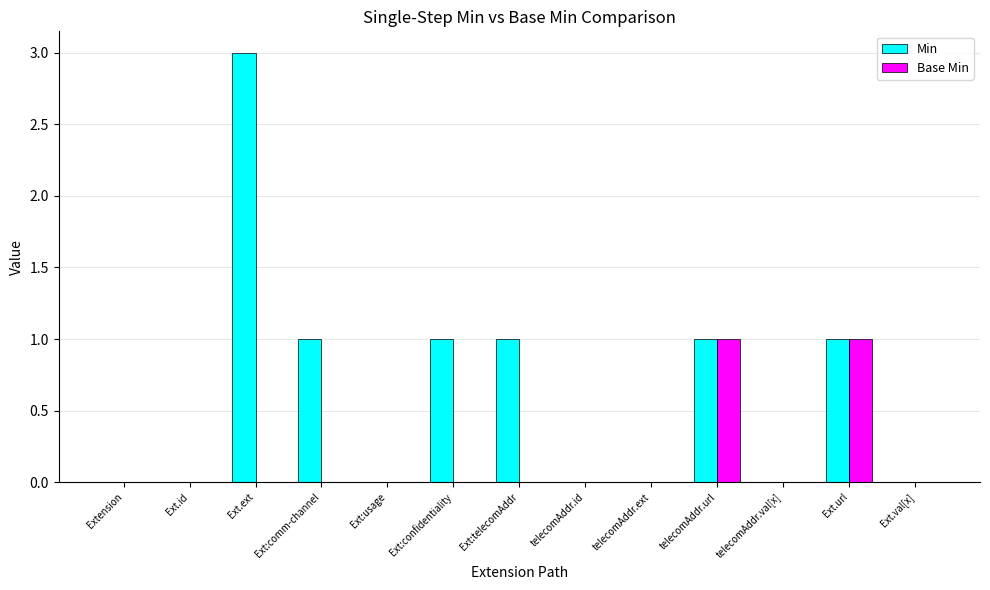

Between Ext:comm-channel and Ext.val[x], which series saw the biggest shift?

Min